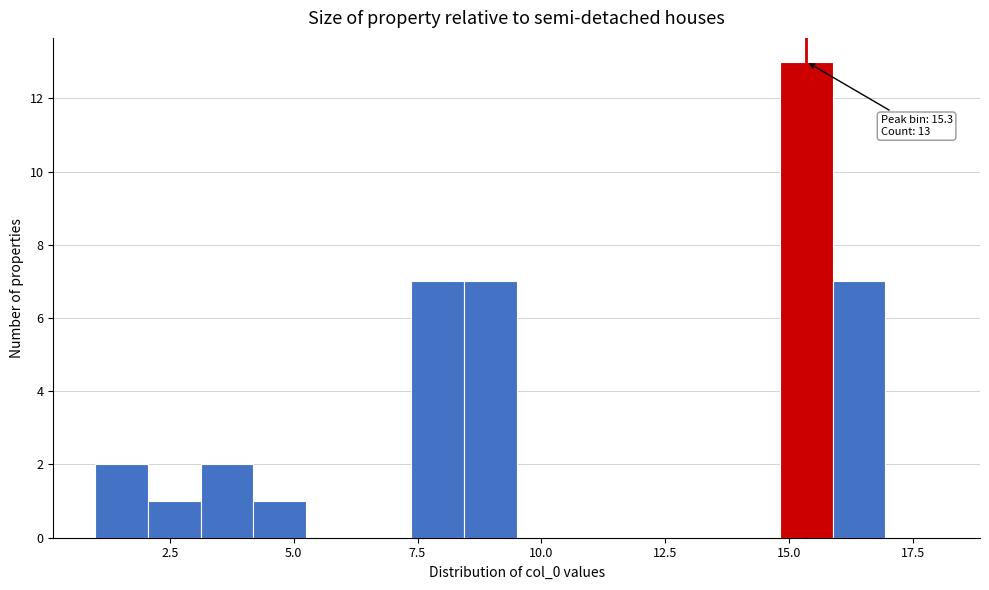

Read against the x-axis, roughly where is the centre of the tallest bar?

15.5